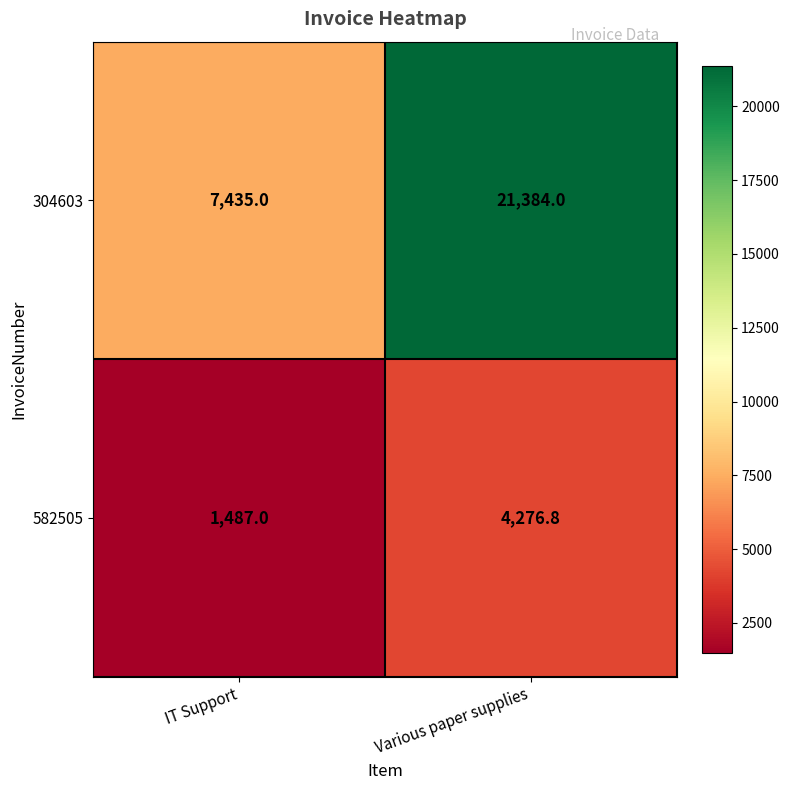

Reading right to left, list all the values displayed in this chart.

304603: Various paper supplies=21384.0	IT Support=7435.0
582505: Various paper supplies=4276.8	IT Support=1487.0